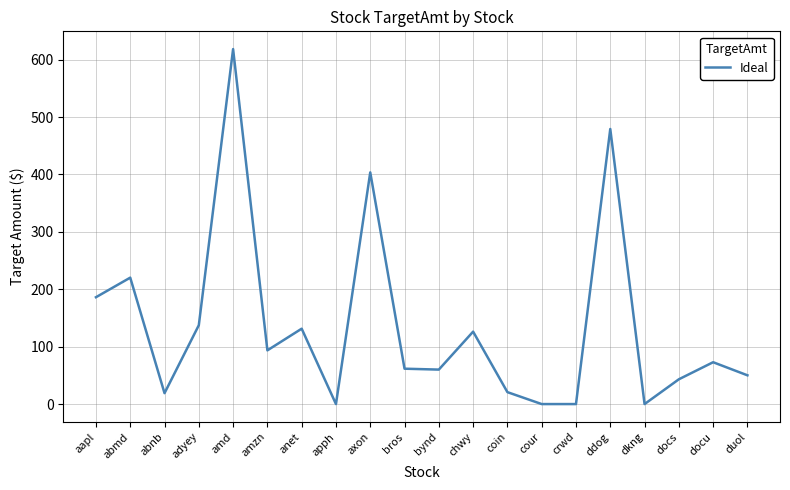

Is this an area chart (filled region under the line)?

No